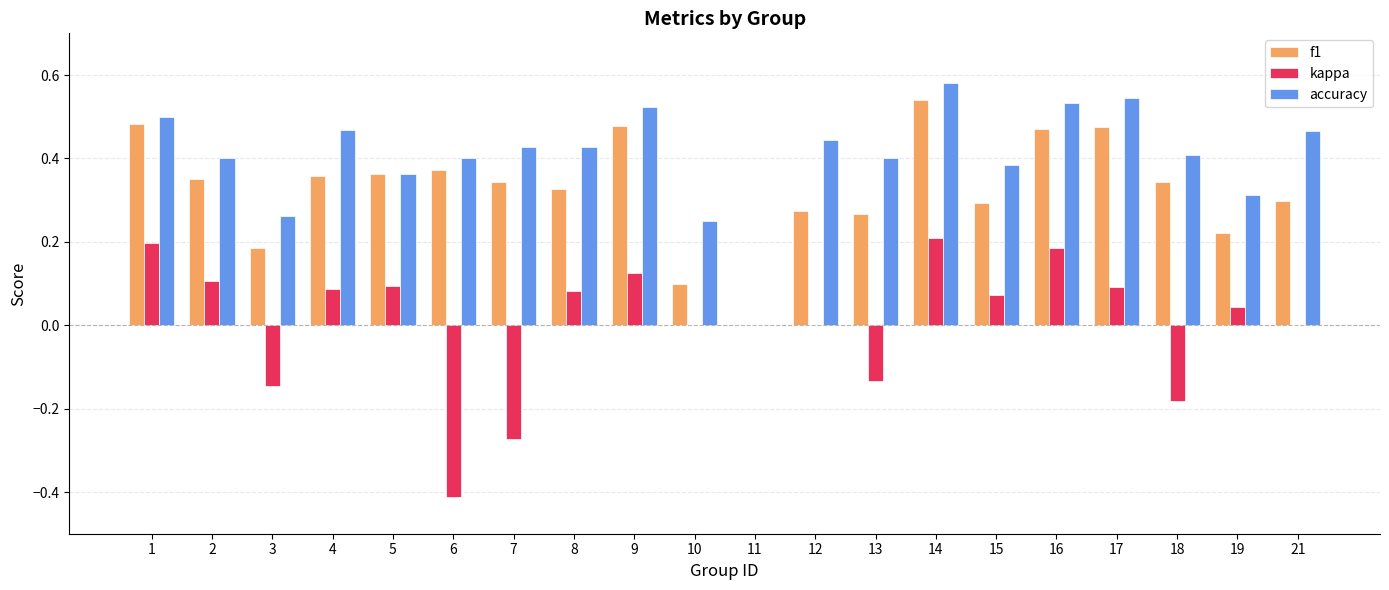

What are all the series names shown in the legend?

f1, kappa, accuracy